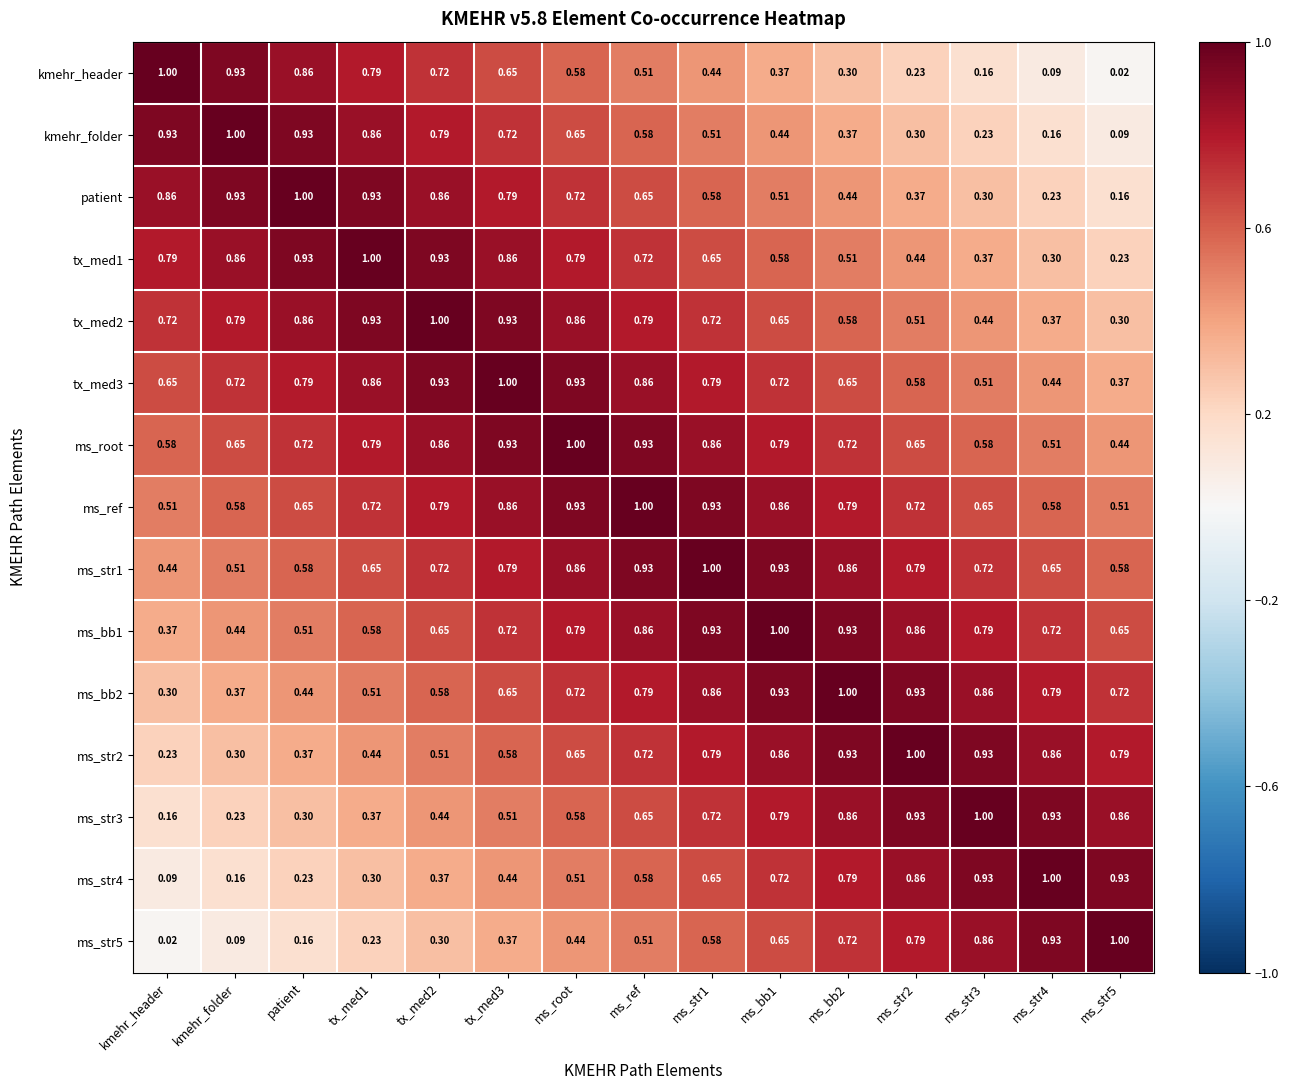

Which category has the highest value in the kmehr_header series?

kmehr_header